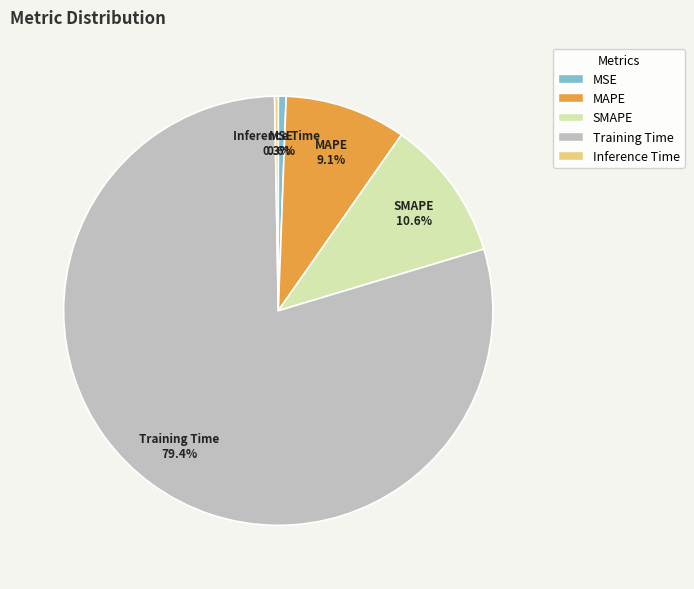

Which category has the biggest portion of the pie?

Training Time